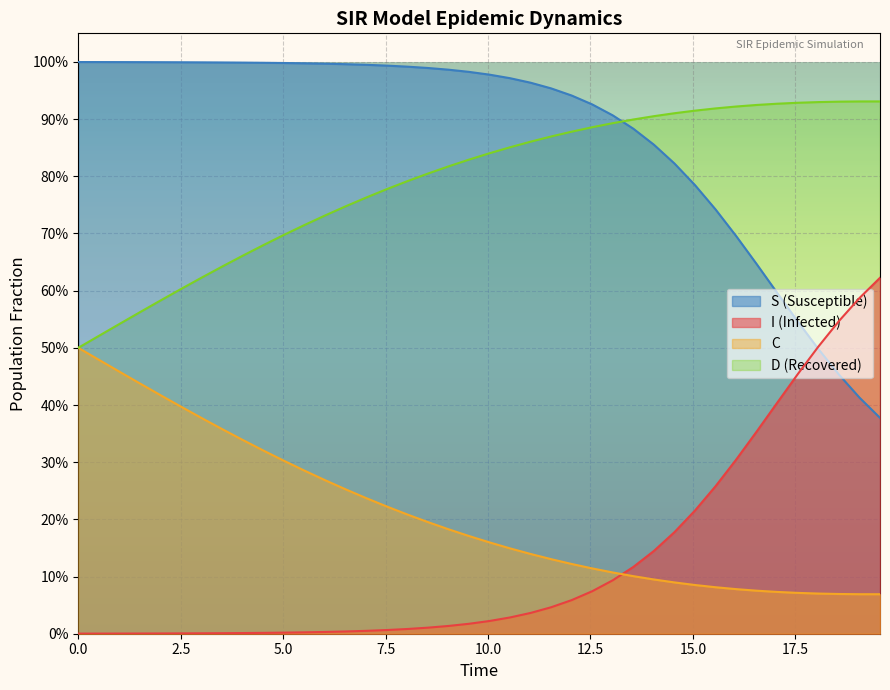

What is the value of the C point at the 6th from the left?

0.4